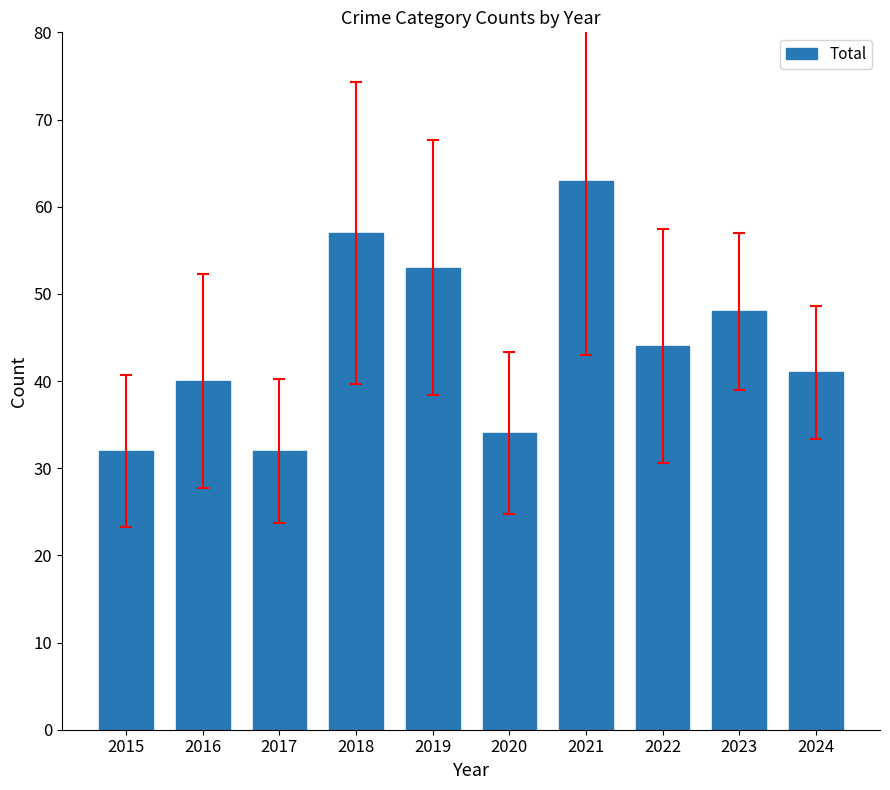

Does the chart contain any negative values?

No